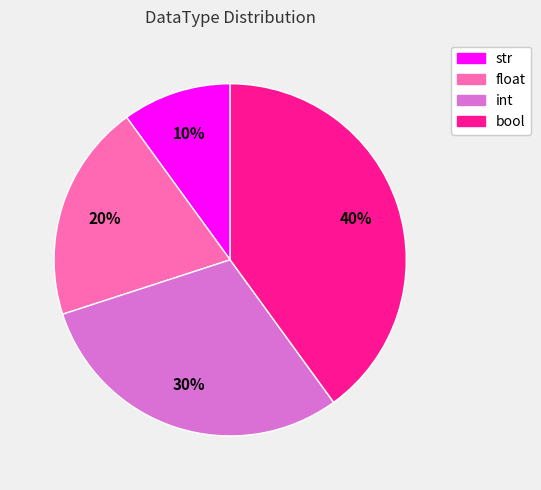

Combined, do str and int account for over 50%?

No